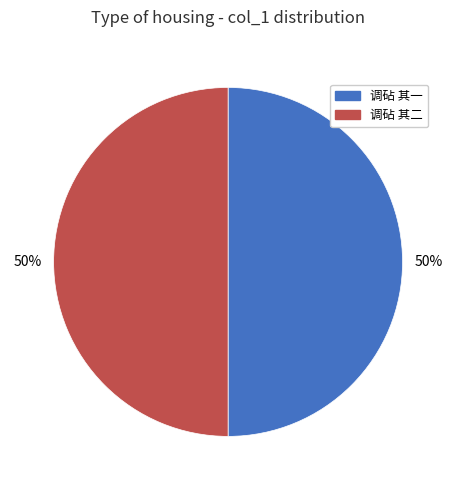

Is it true that 调砧 其一 is 64% of the pie?

False